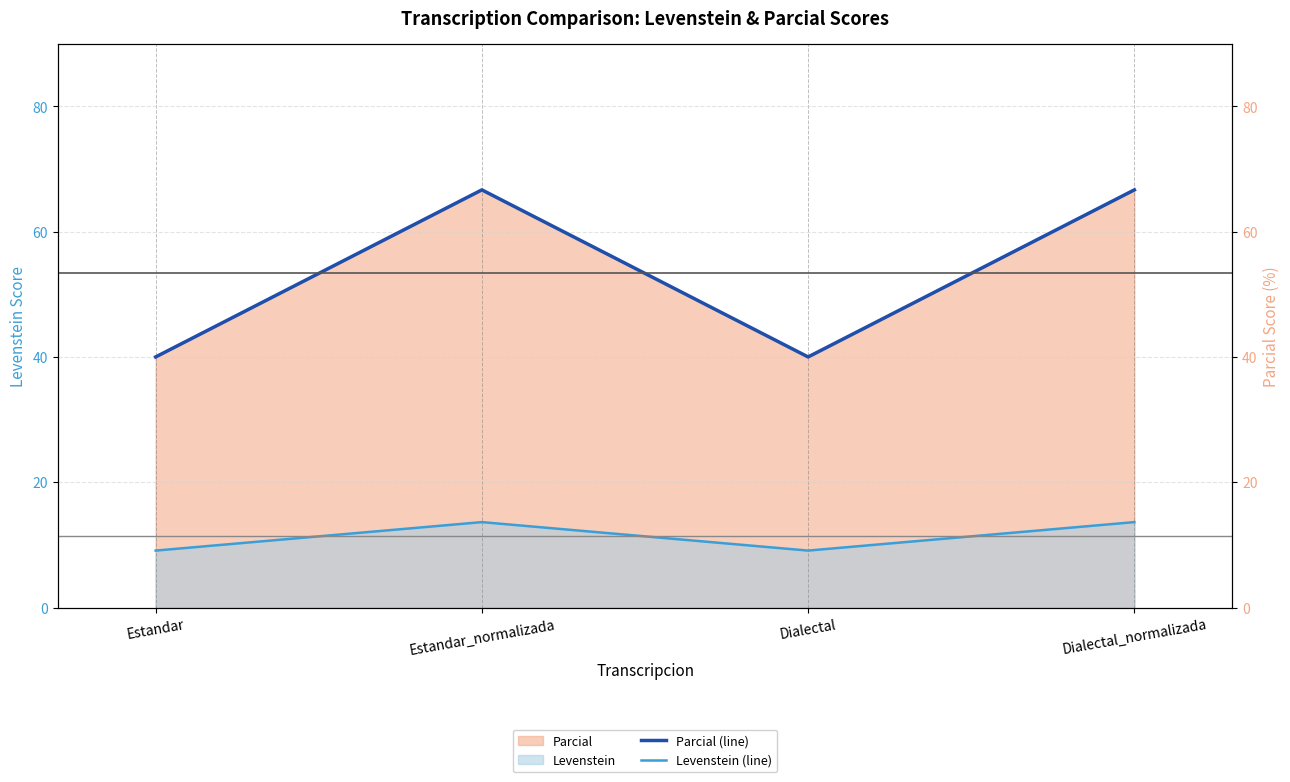

What is the label of the 1st point from the right?

Dialectal_normalizada